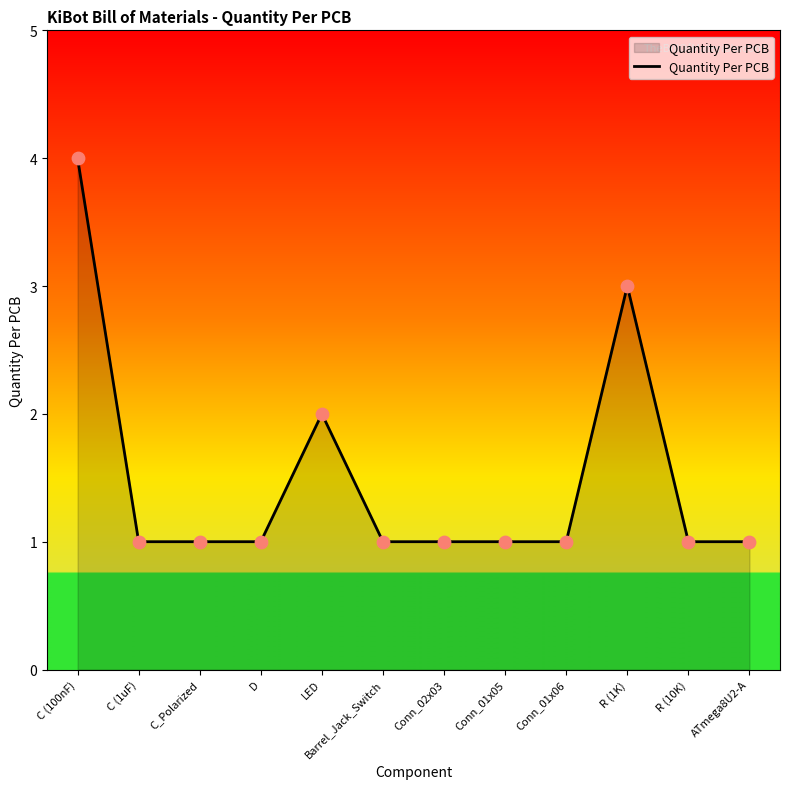

What is the ratio of the value at R (10K) to the value at R (1K)?

0.3